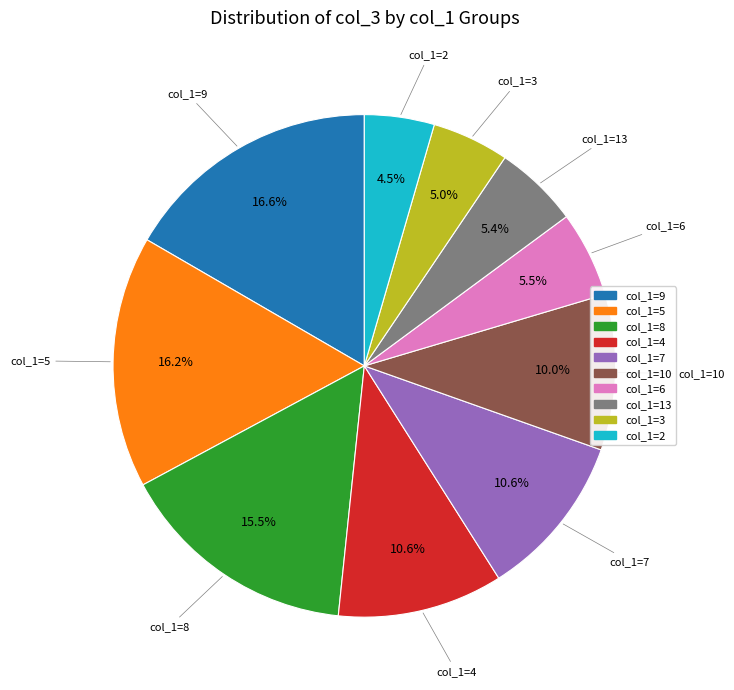

Is there any slice that represents more than half of the pie?

No